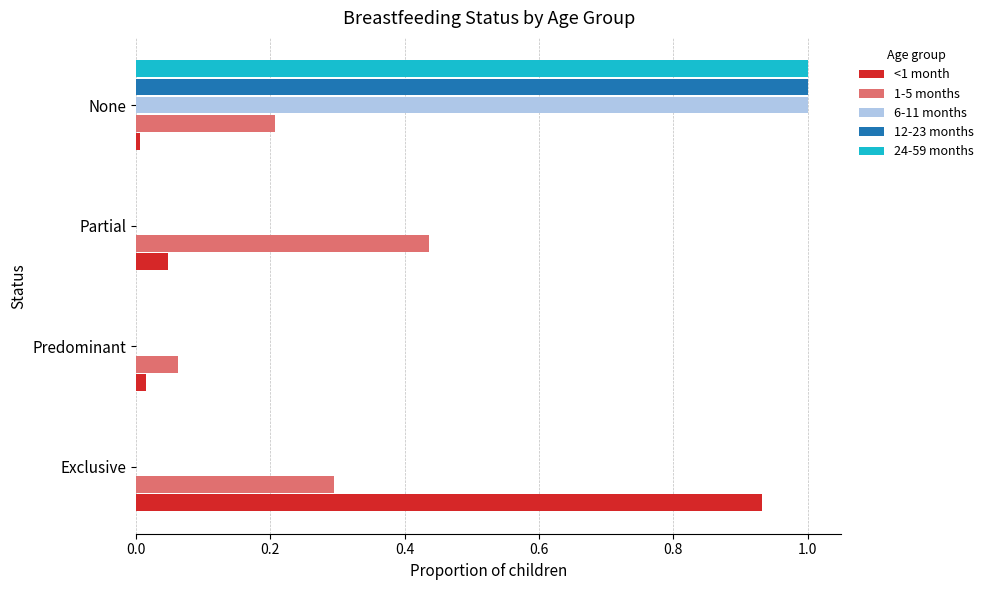

What is the sum of all 1-5 months values?

1.0